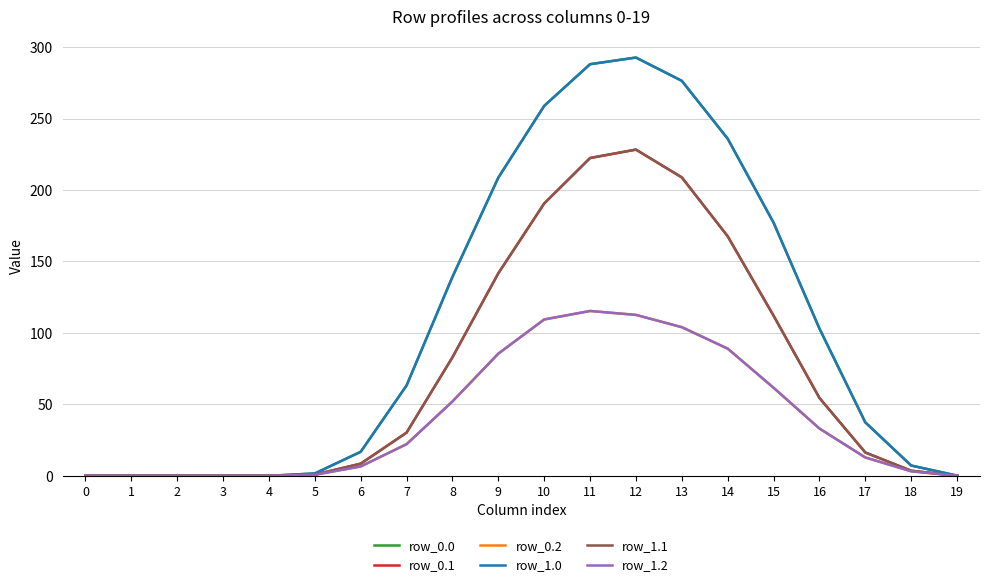

Is this an area chart (filled region under the line)?

No